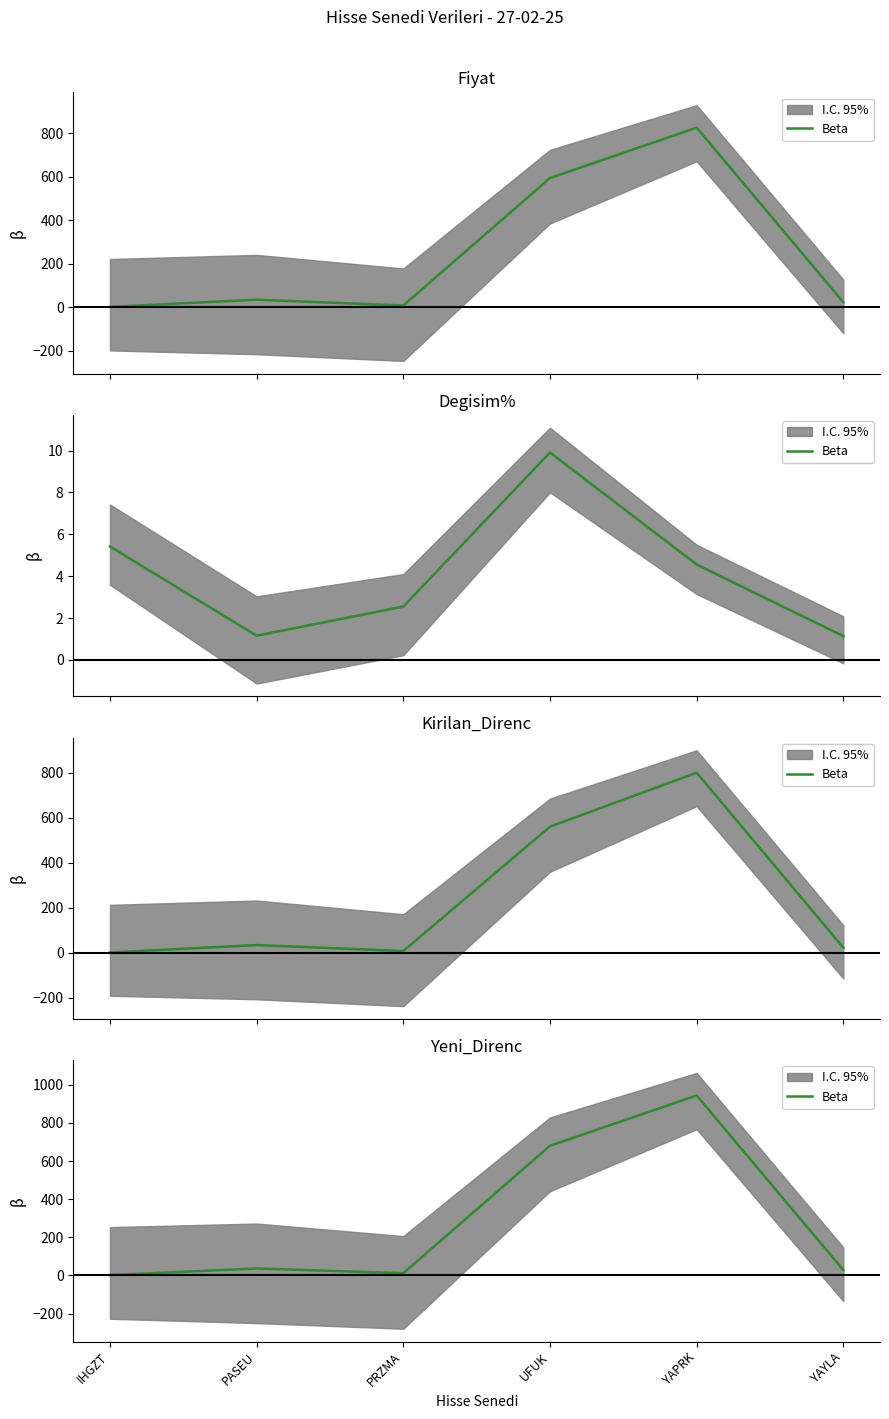

Between IHGZT and YAPRK, which is larger?

YAPRK